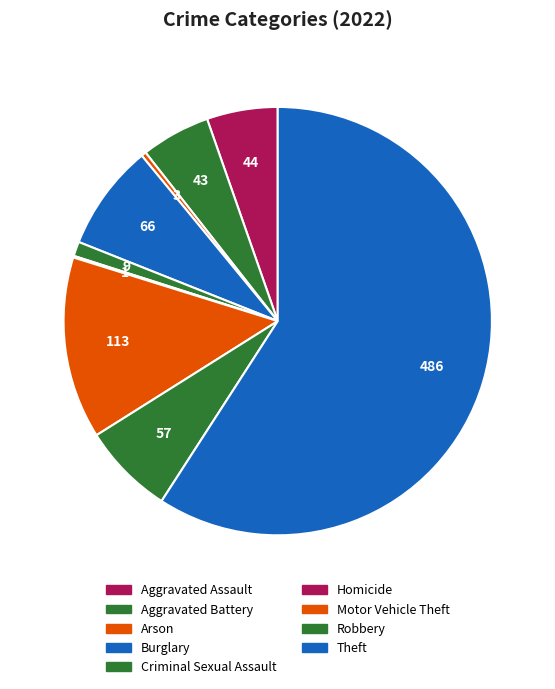

How many slices are in this pie chart?

9